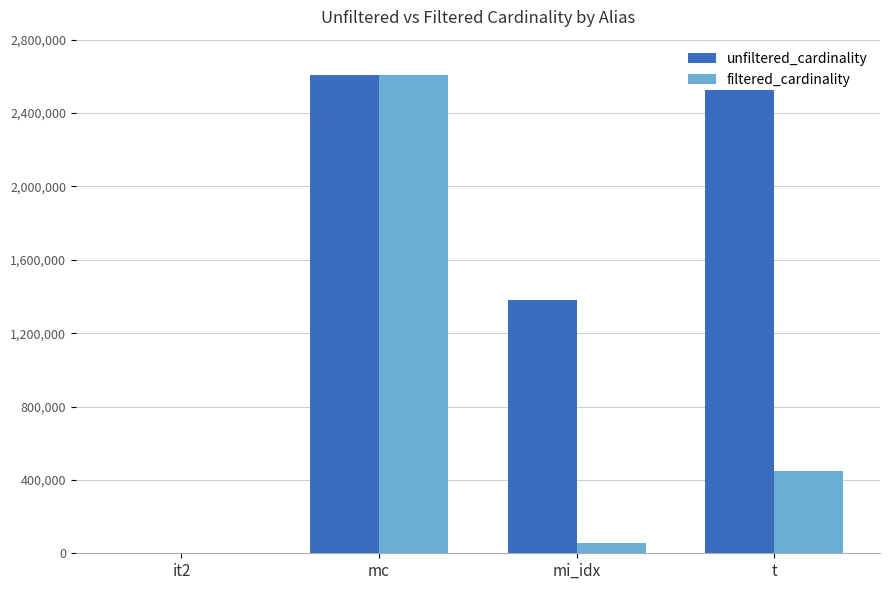

What is the maximum value for unfiltered_cardinality?

2609129